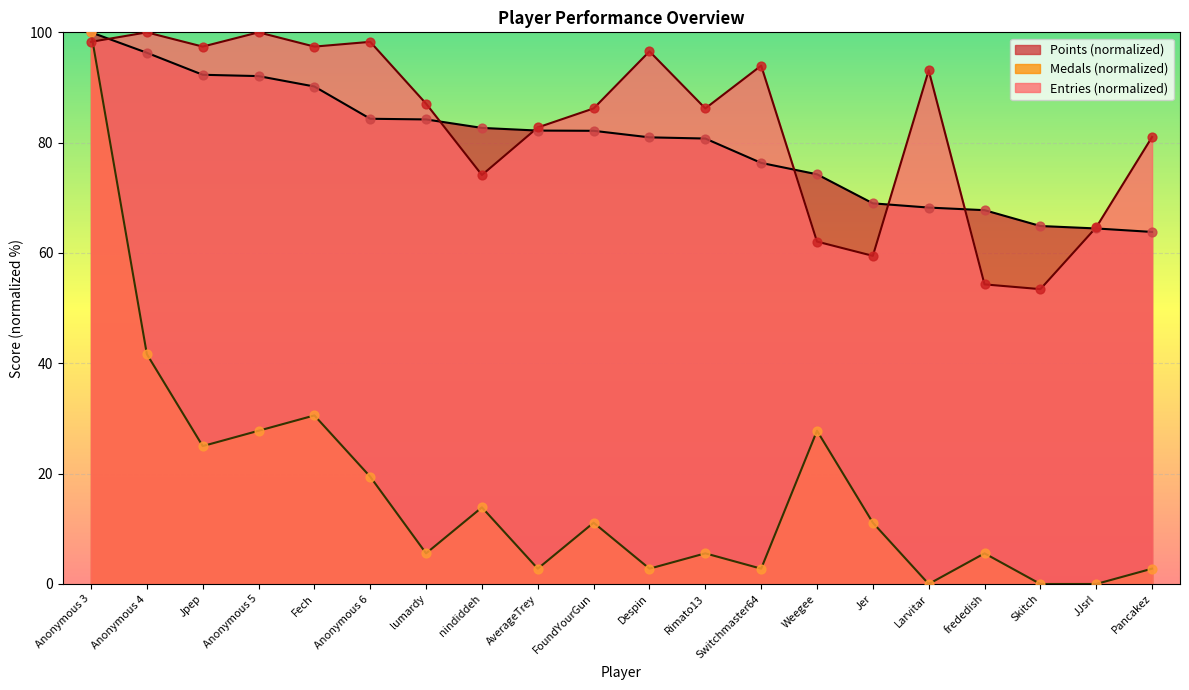

Is the value of Points at Anonymous 6 greater than the value of Entries at Despin?

No